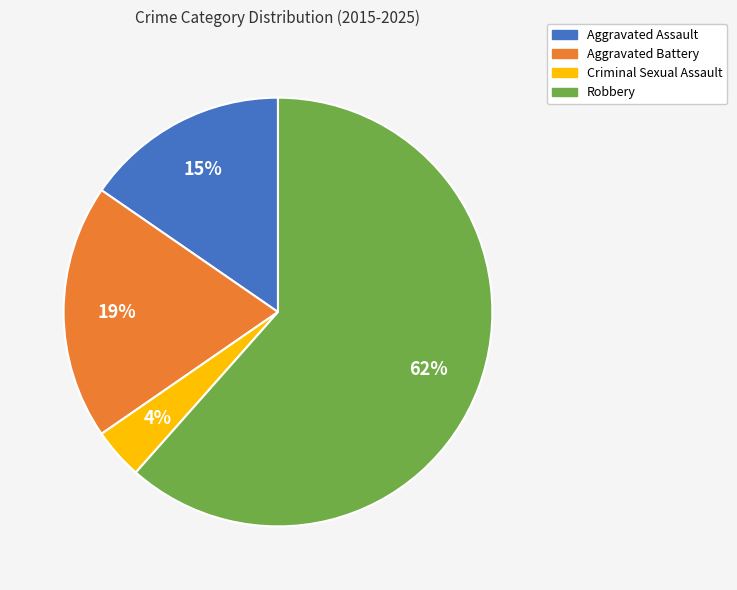

To the nearest percent, what percentage of the pie is Criminal Sexual Assault?

4%